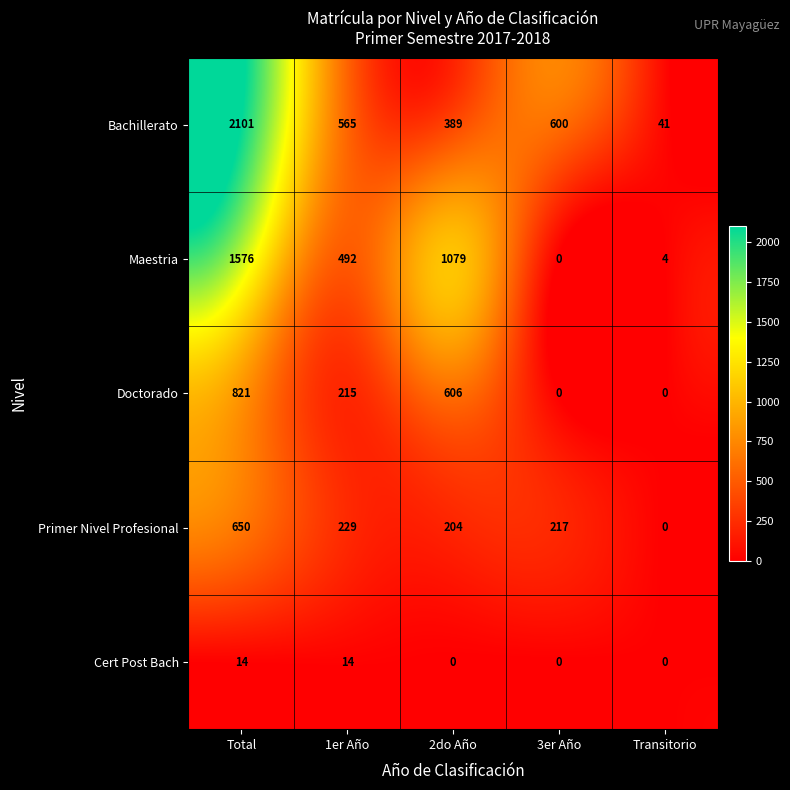

How many data points does each series have?

5